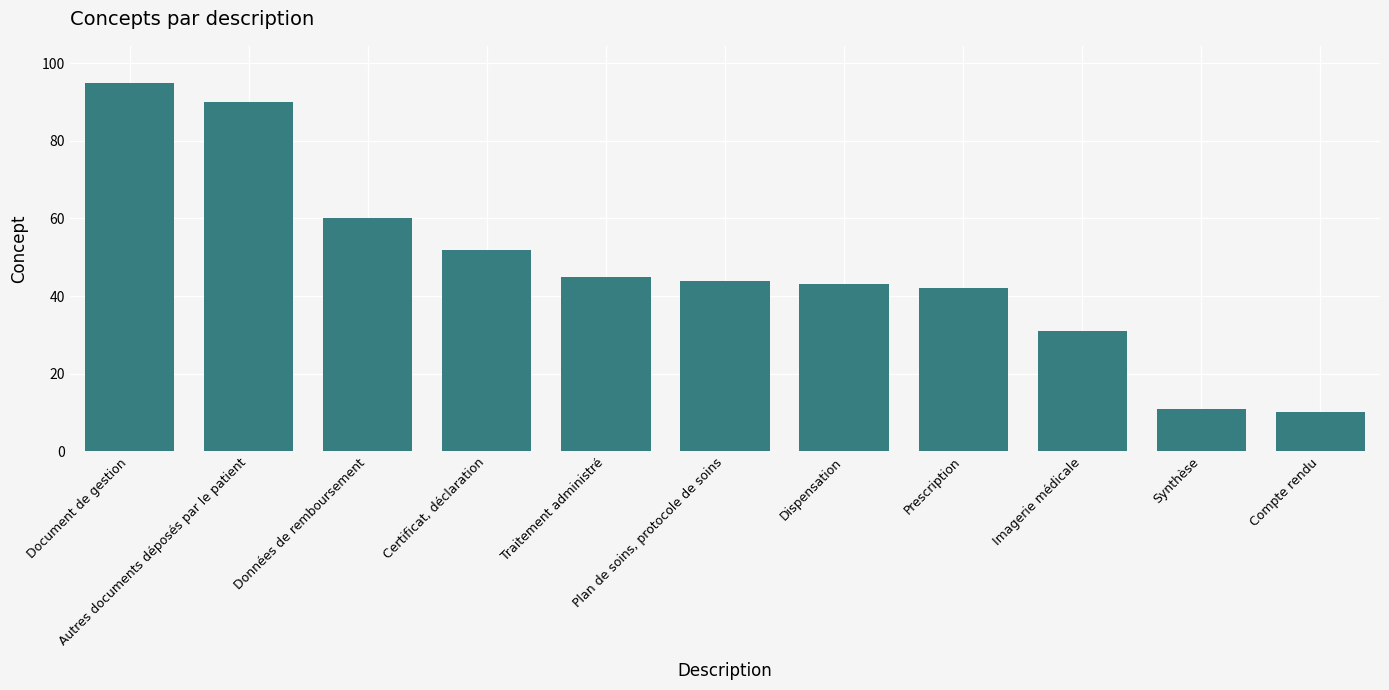

What is the difference between the maximum and minimum values?

85